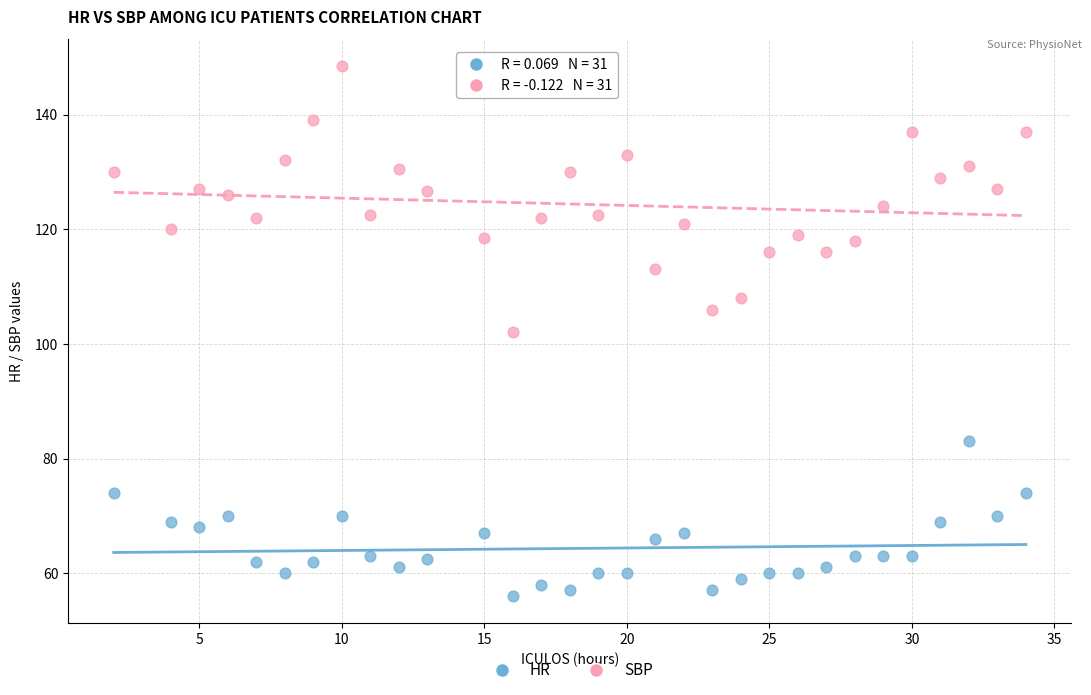

Which series has the widest spread of Y values?

SBP